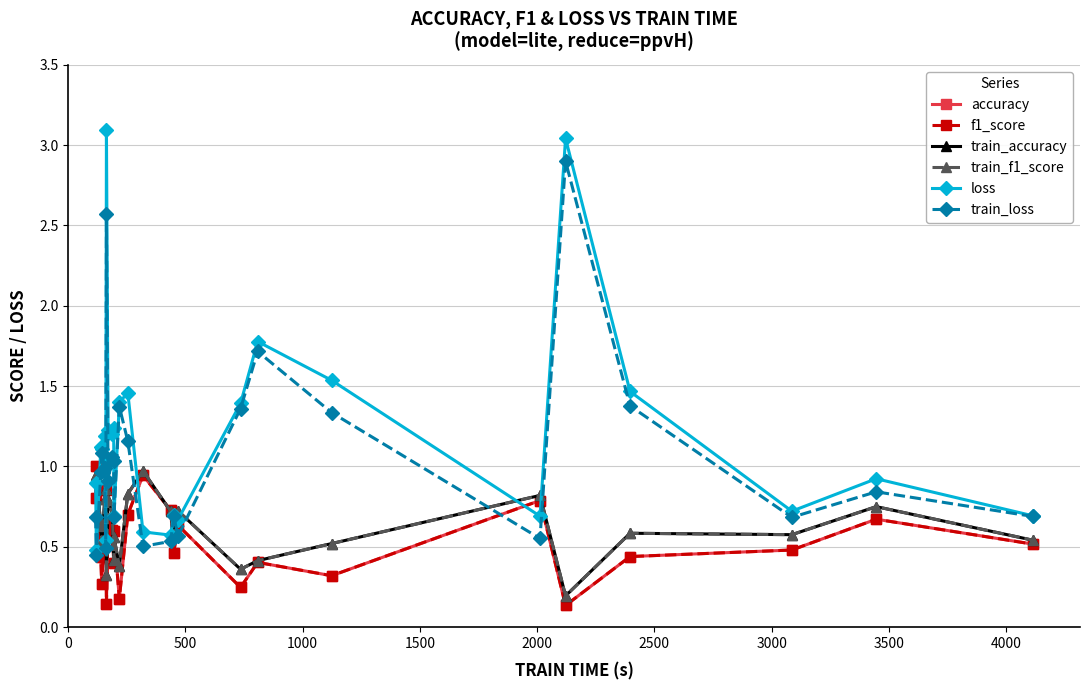

True or false: train_accuracy has more than 1 points higher than both neighbors.

True